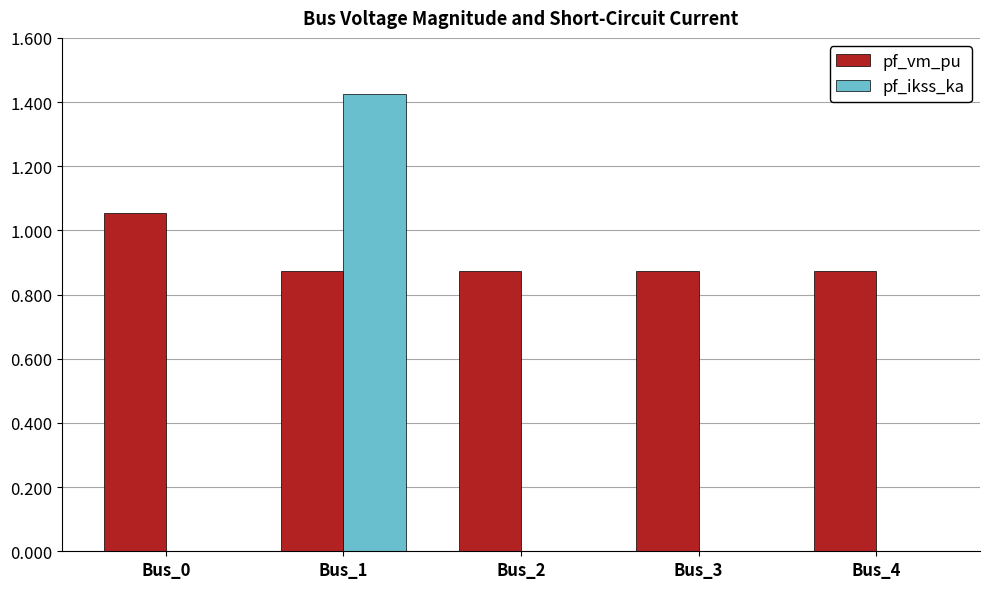

What is the sum of the pf_vm_pu values at Bus_2 and Bus_1?

1.7